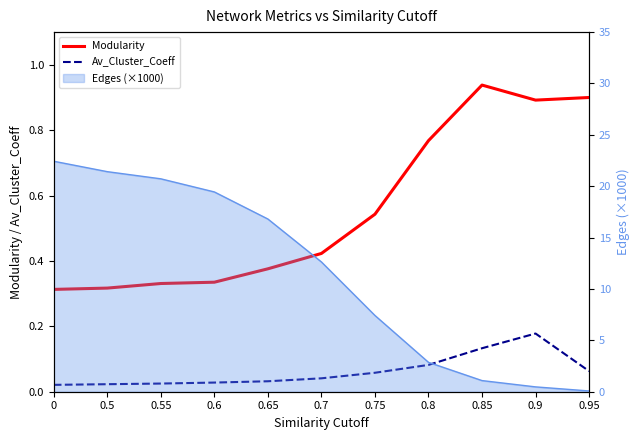

Does the chart display data point markers on the line(s)?

No